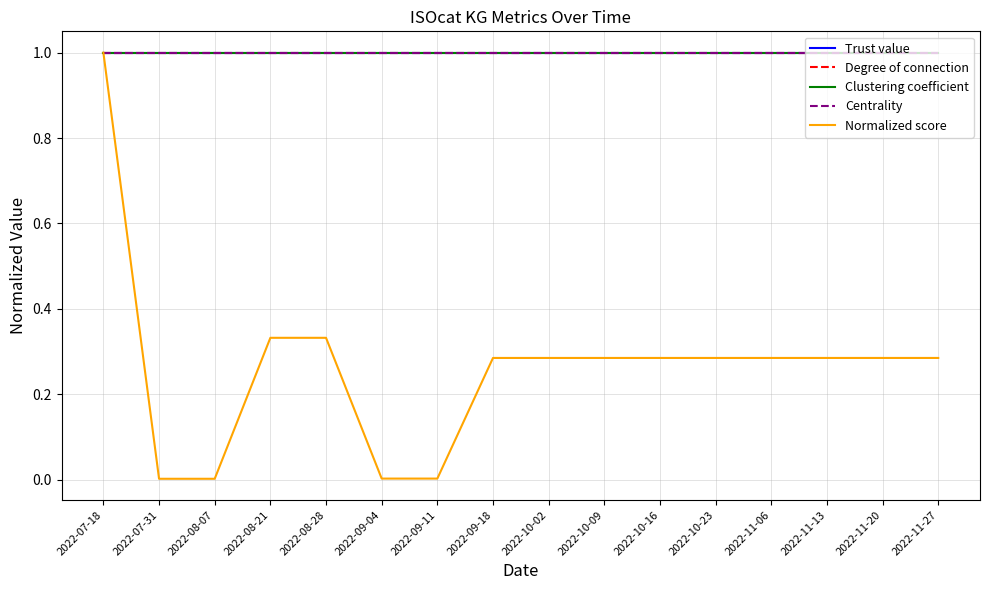

Does the chart have visible grid lines?

Yes